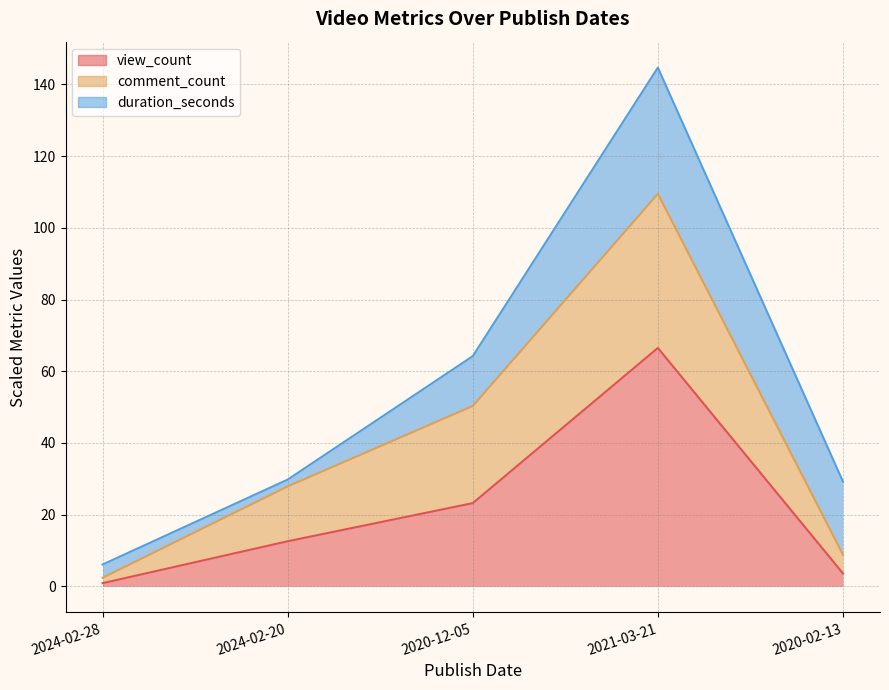

How many data points in comment_count are above 27?

3